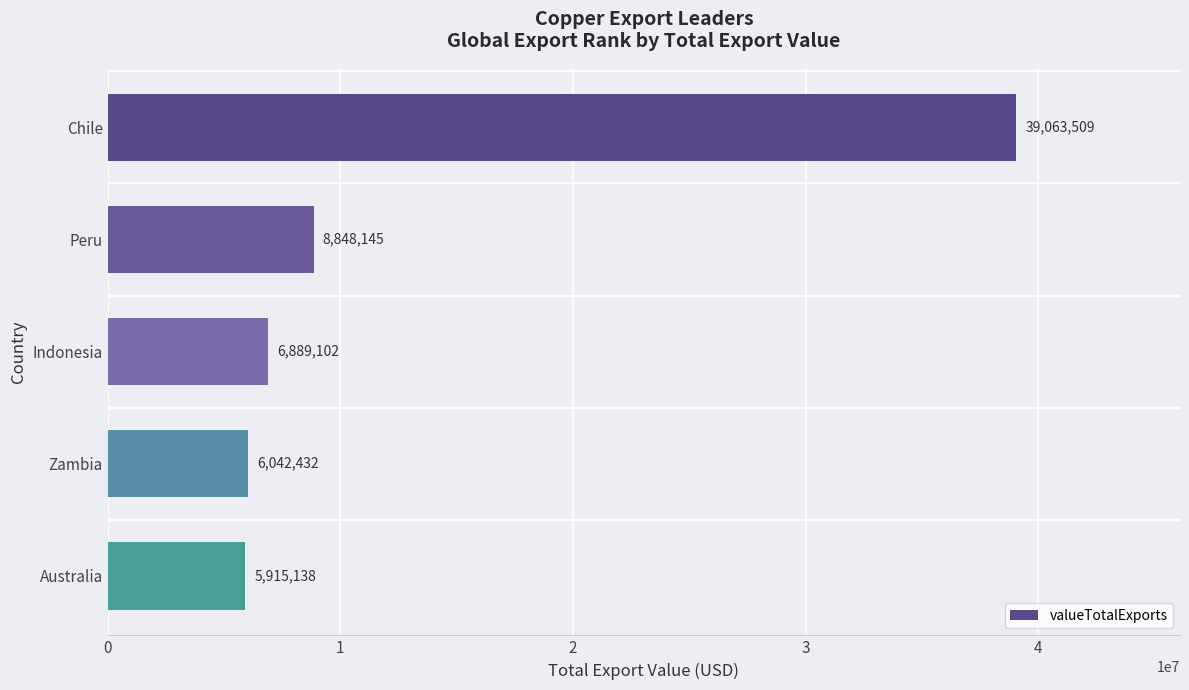

Count the number of categories in the chart.

5